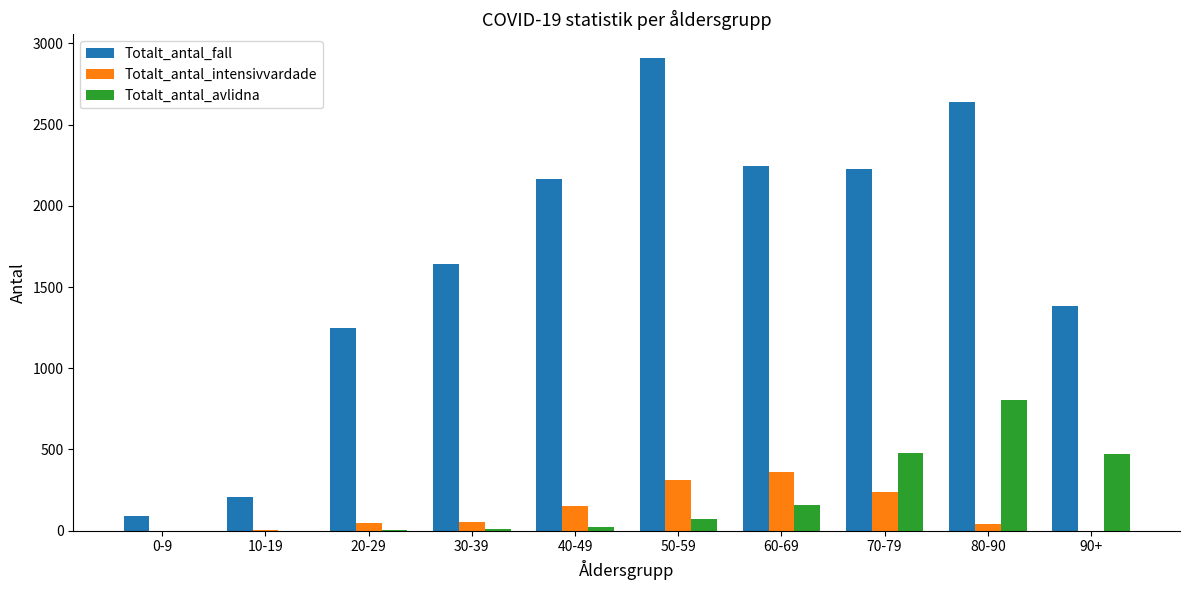

What is the greatest value displayed?

2910